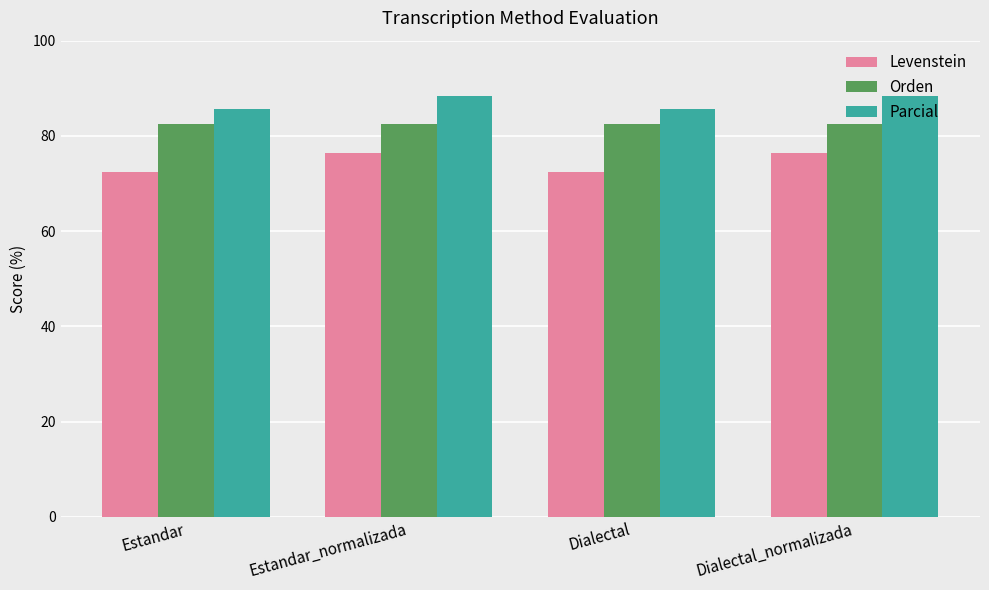

List the series in order of their peak value, highest first.

Parcial, Orden, Levenstein